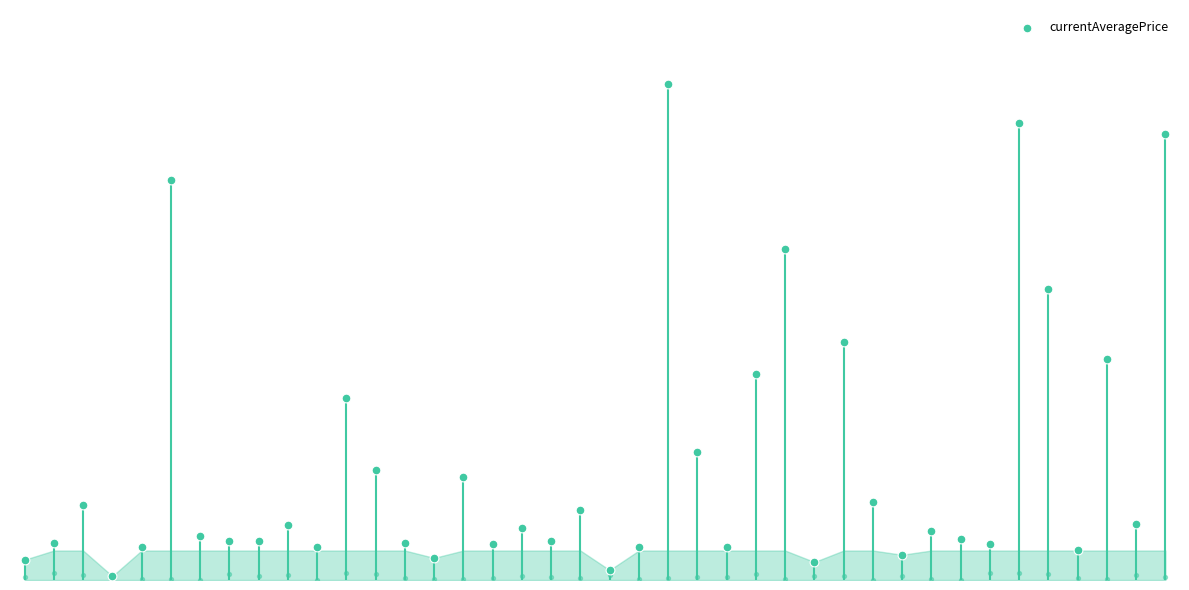

Between 12 and 36, which is larger?

12